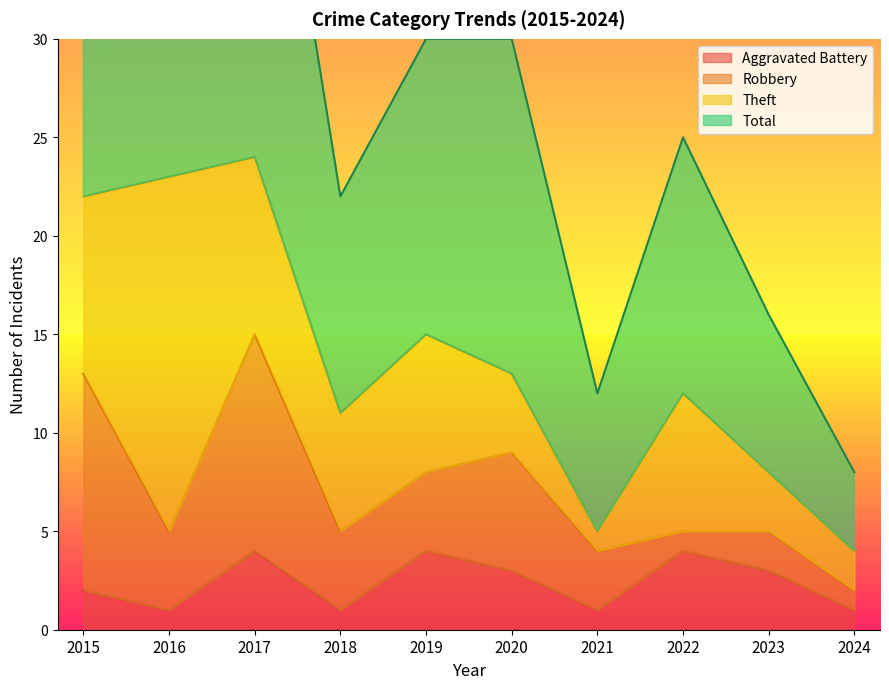

At which category is the sum across all series the highest?

2017